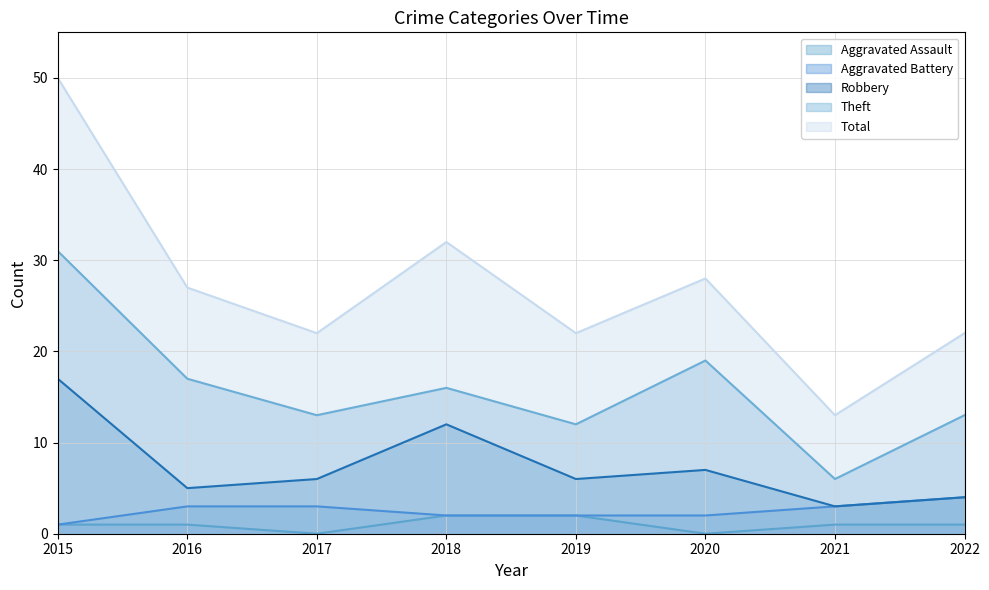

How many lines are shown in the chart?

5